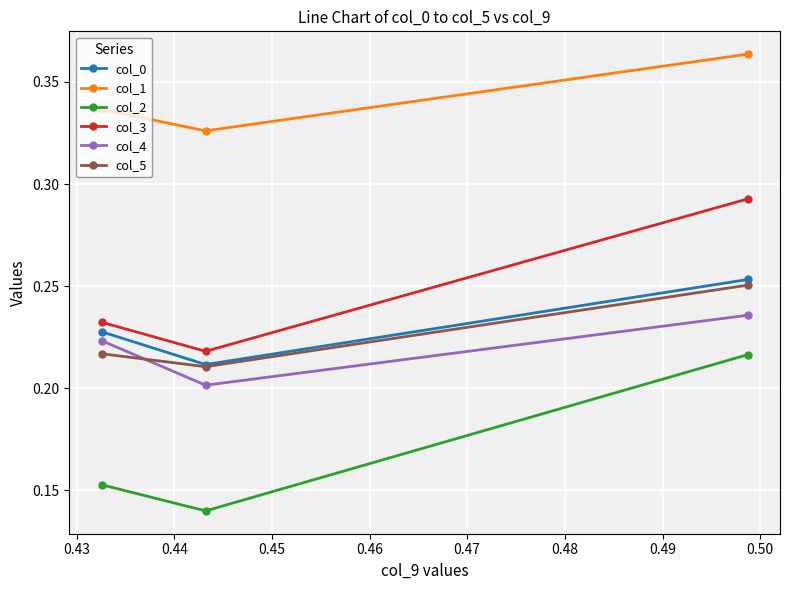

What are all the series names shown in the legend?

col_0, col_1, col_2, col_3, col_4, col_5